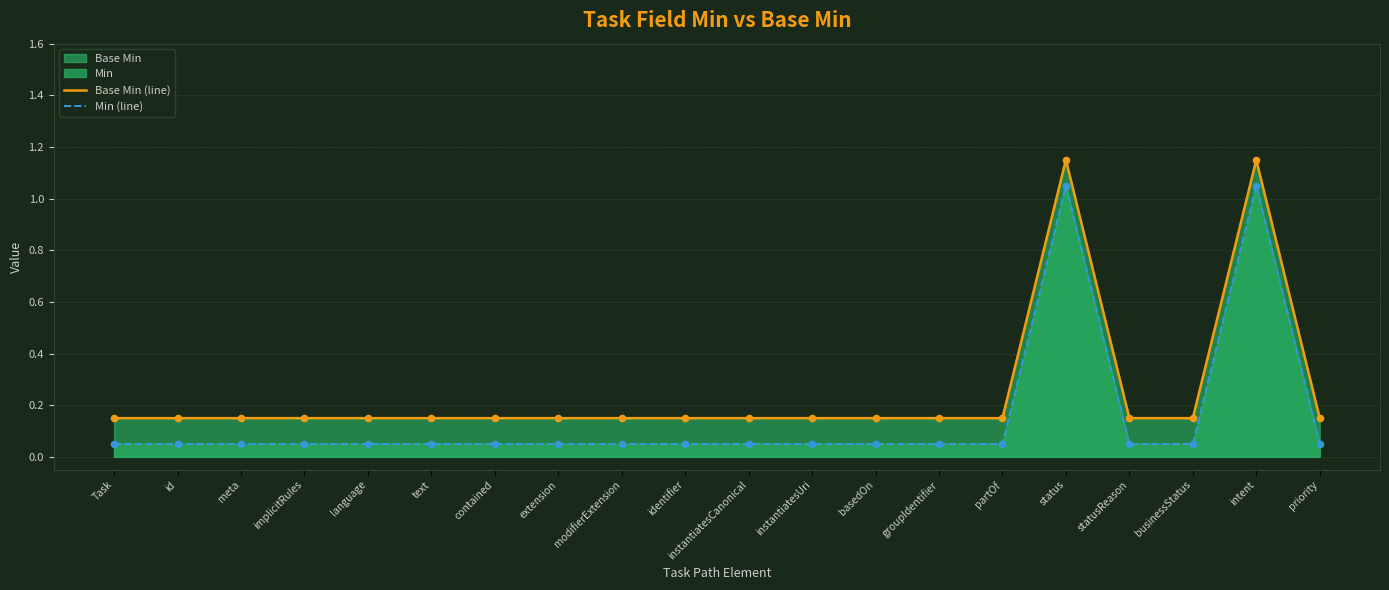

What is the total value across all series at id?

0.2